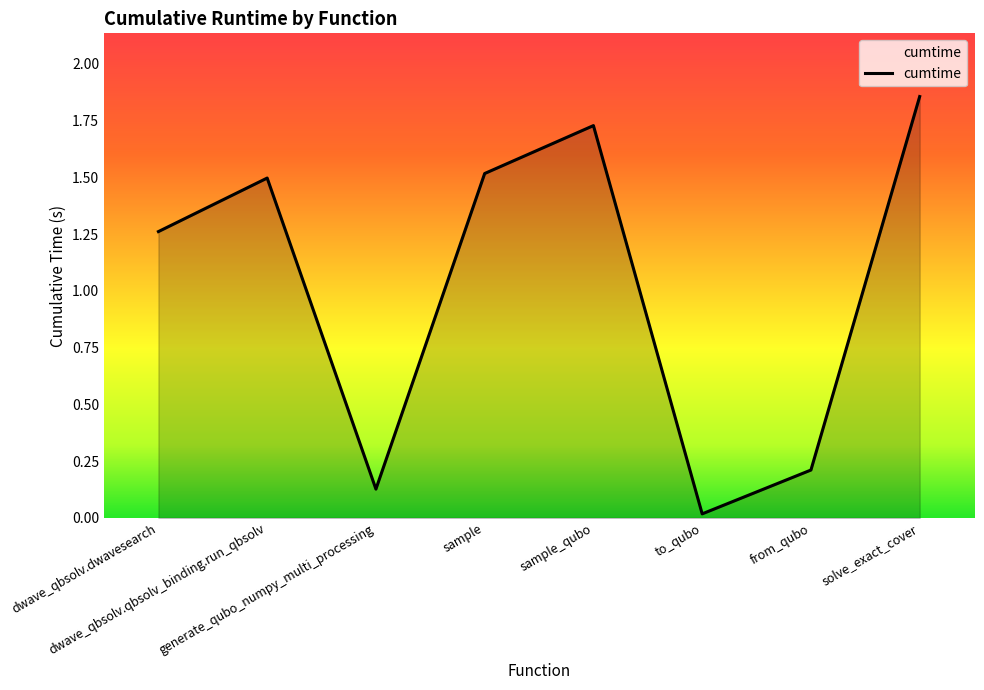

Rank the categories by value from lowest to highest.

to_qubo, generate_qubo_numpy_multi_processing, from_qubo, dwave_qbsolv.dwavesearch, dwave_qbsolv.qbsolv_binding.run_qbsolv, sample, sample_qubo, solve_exact_cover